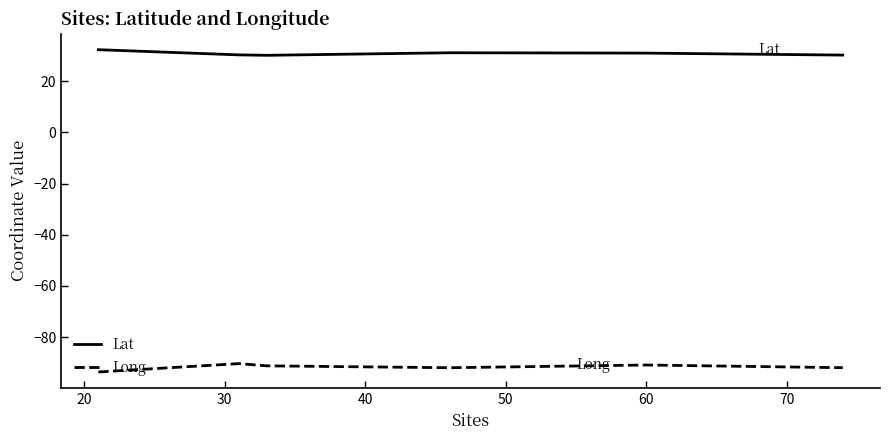

What is the difference between the second highest and second lowest values in the Long series?

1.1